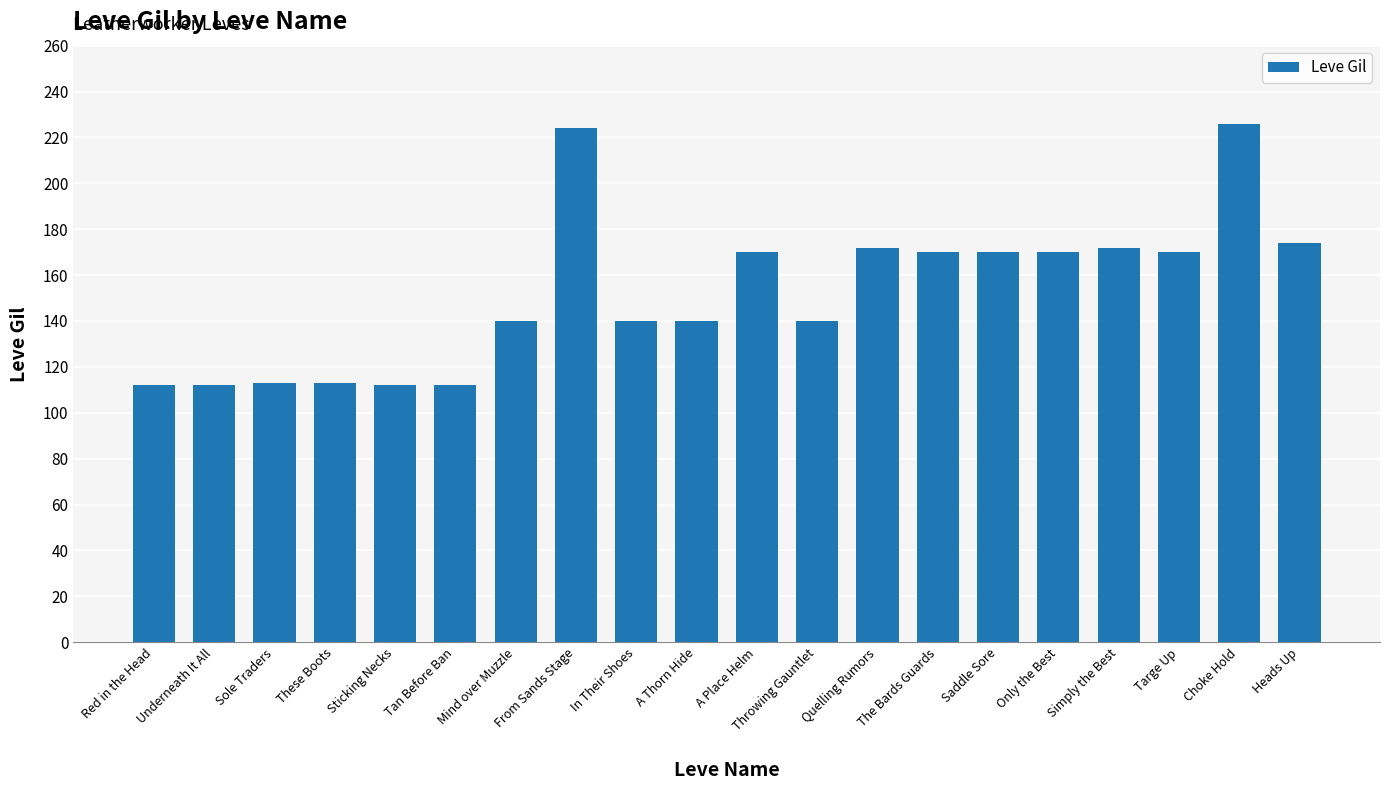

Where does the data first go above 170?

From Sands Stage